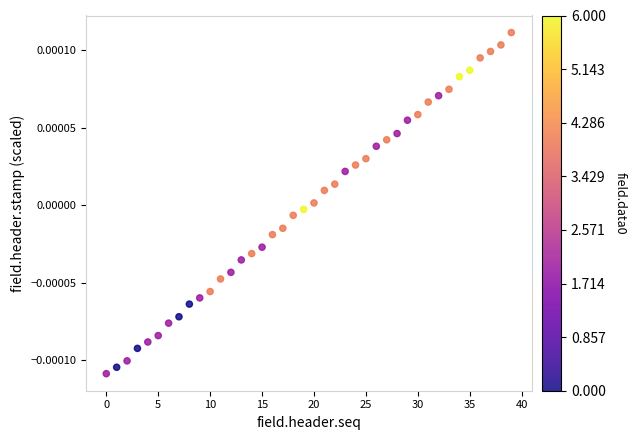

Count the number of points in this scatter plot.

40